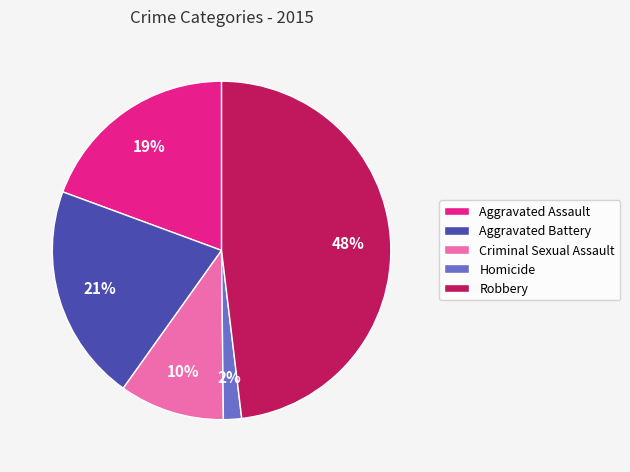

What is the smallest slice in the pie chart?

Homicide